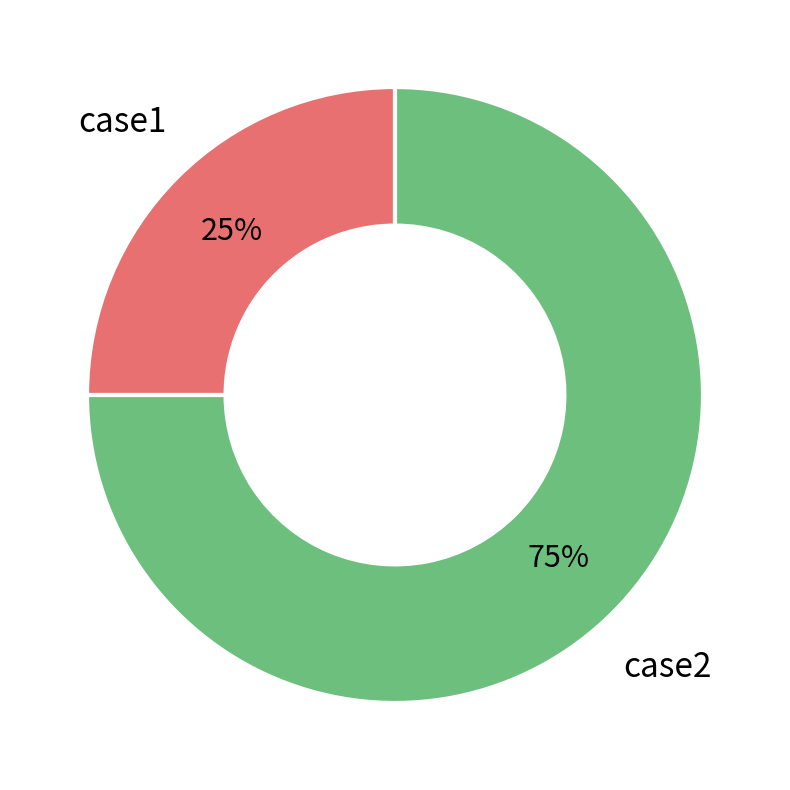

Count the number of slices in the pie.

2